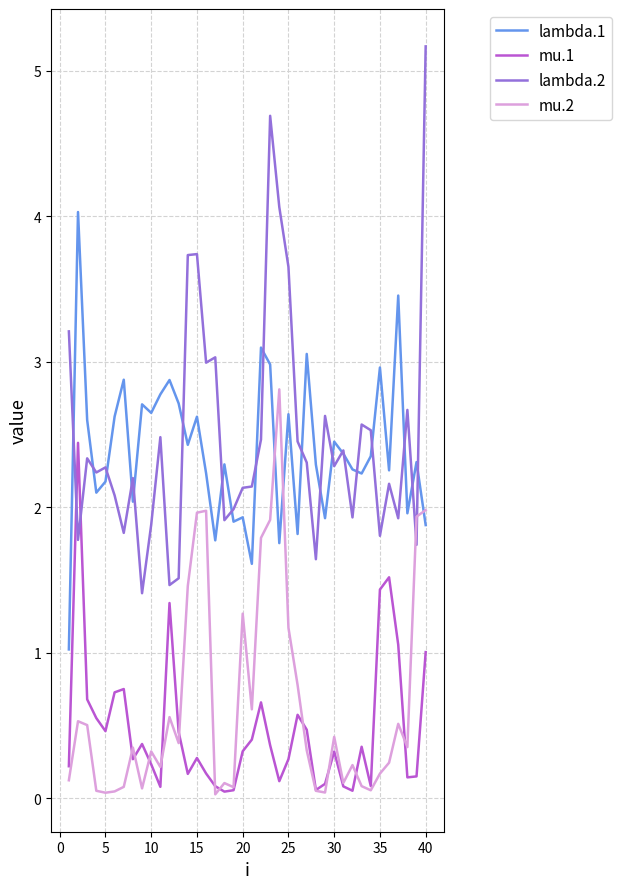

True or false: mu.1 and lambda.2 cross at least once.

True